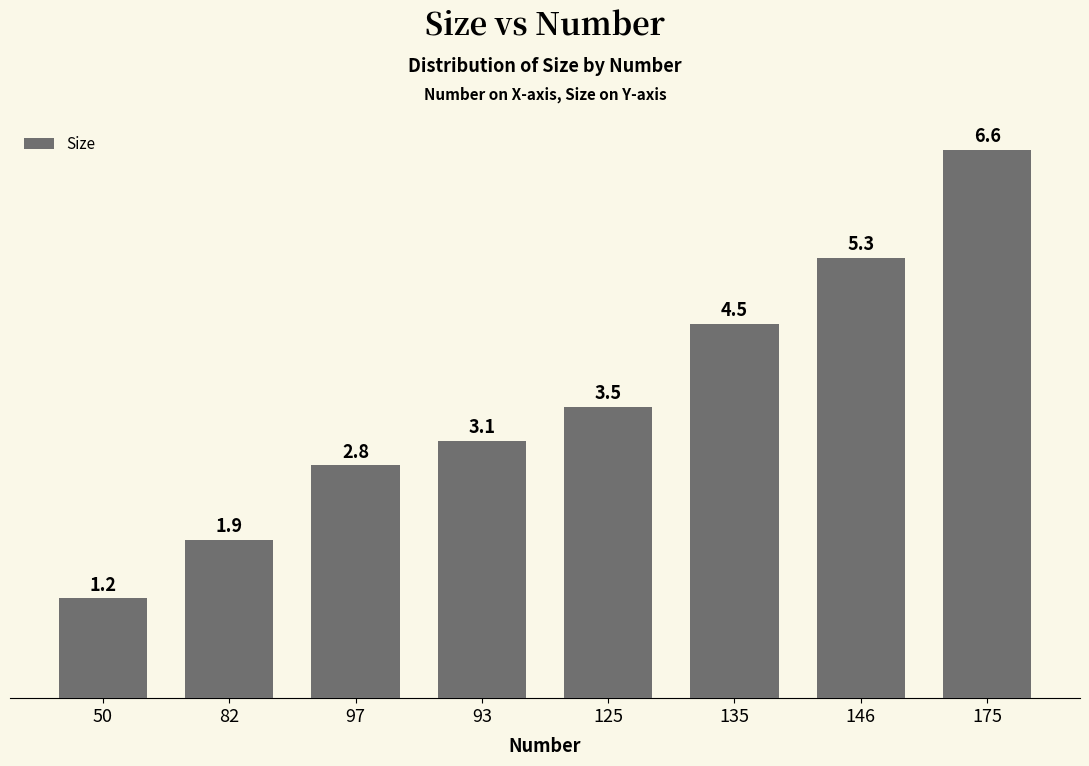

What is the label of the 4th bar from the right?

125